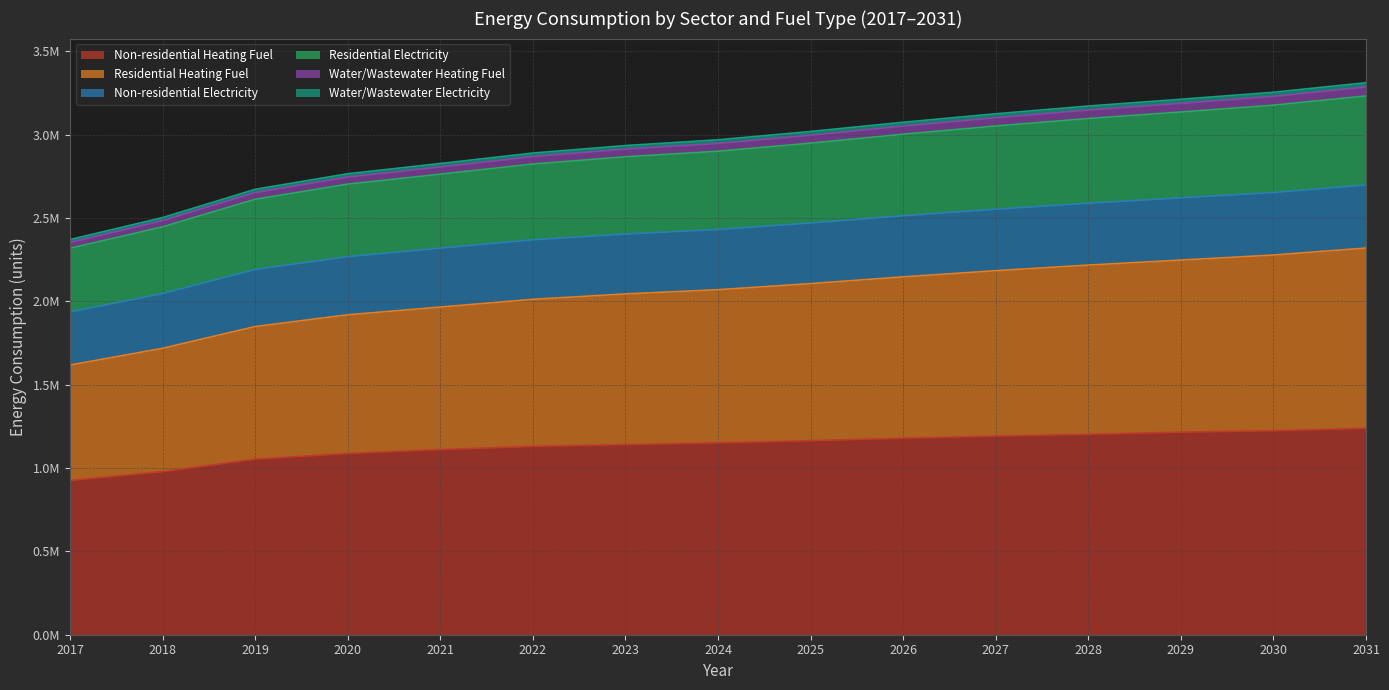

True or false: Residential Electricity and Water/Wastewater Heating Fuel cross at least once.

False